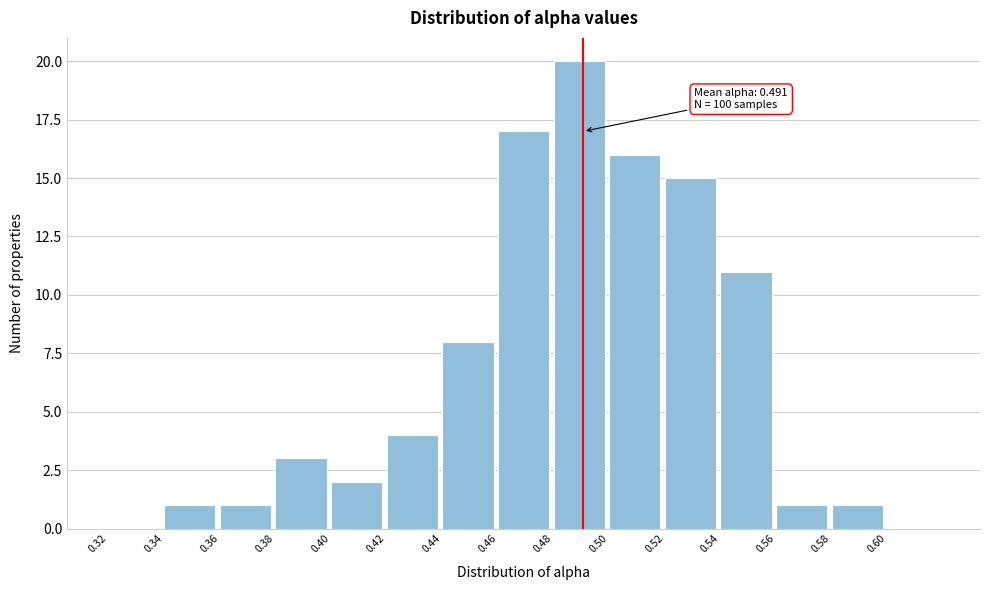

Over which range of the x-axis is the bar tallest?

0.48 to 0.50